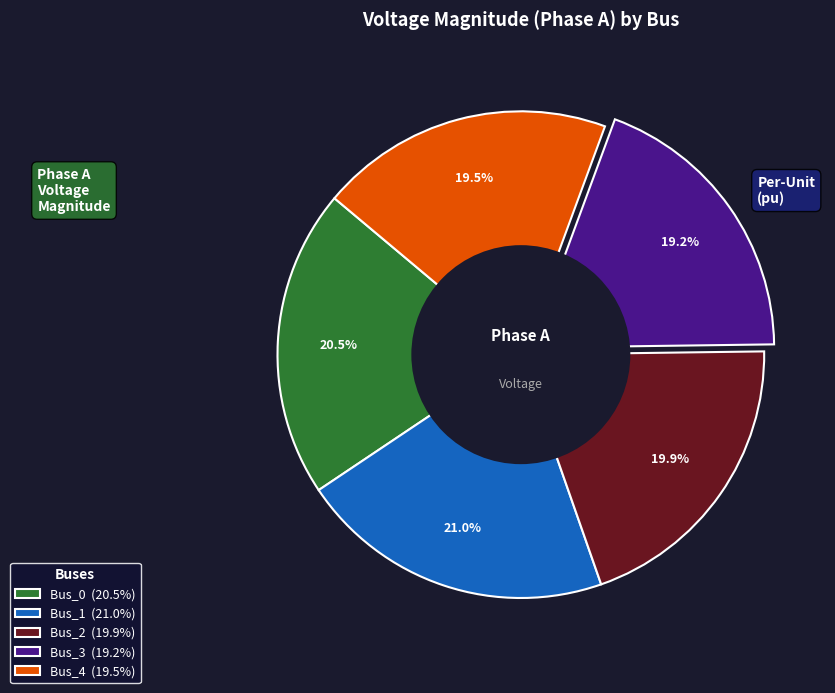

What percentage do Bus_0 (20.5%) and Bus_1 (21.0%) together represent?

41.5%